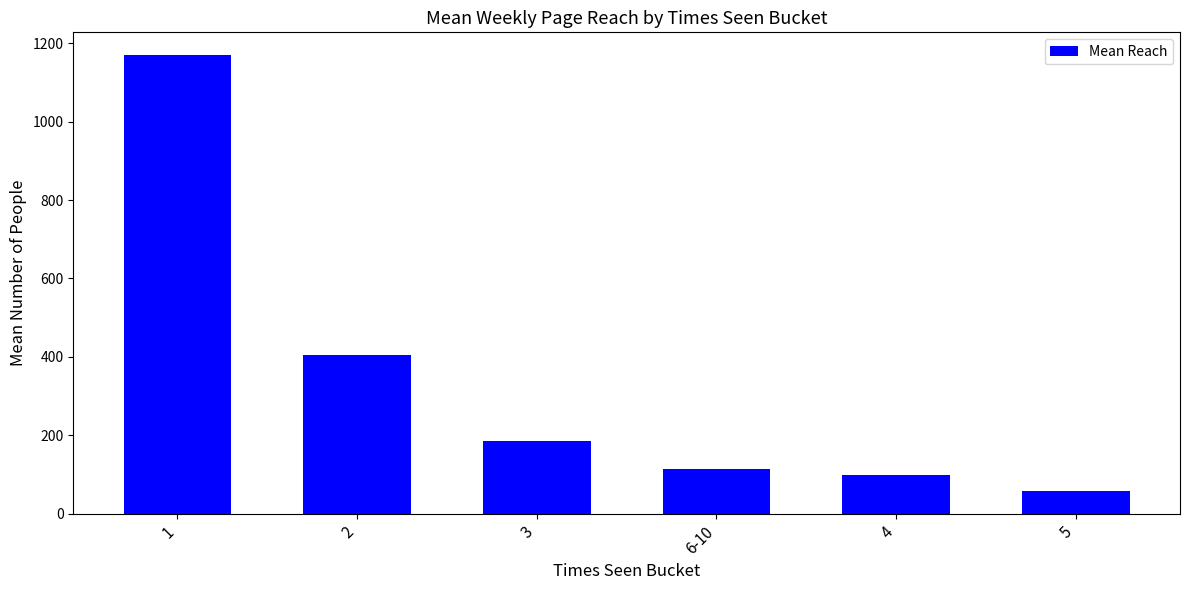

Which category has the highest value across all series?

1